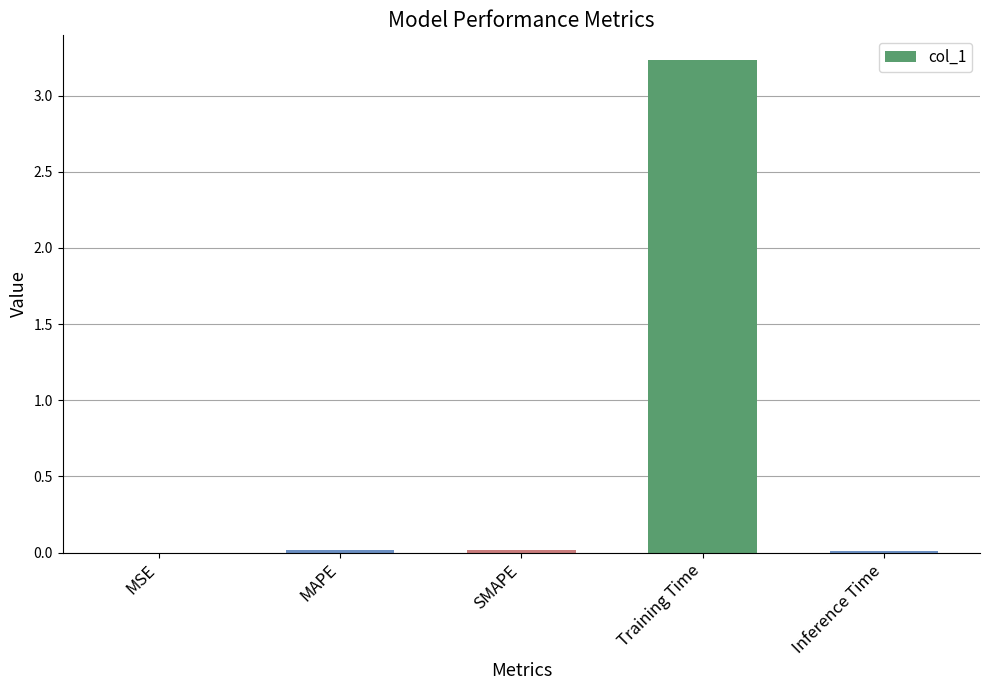

What value does the data have at Training Time?

3.2